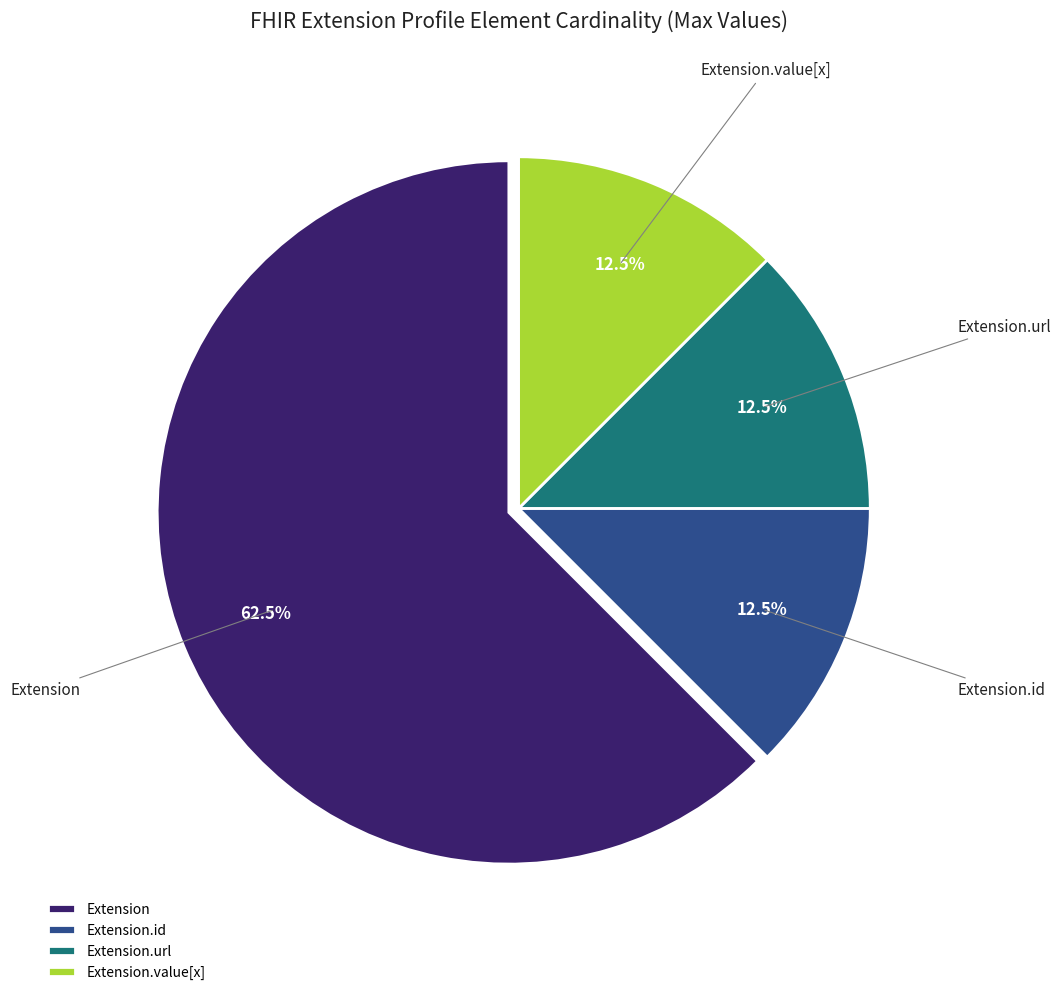

How many segments does this pie chart have?

4